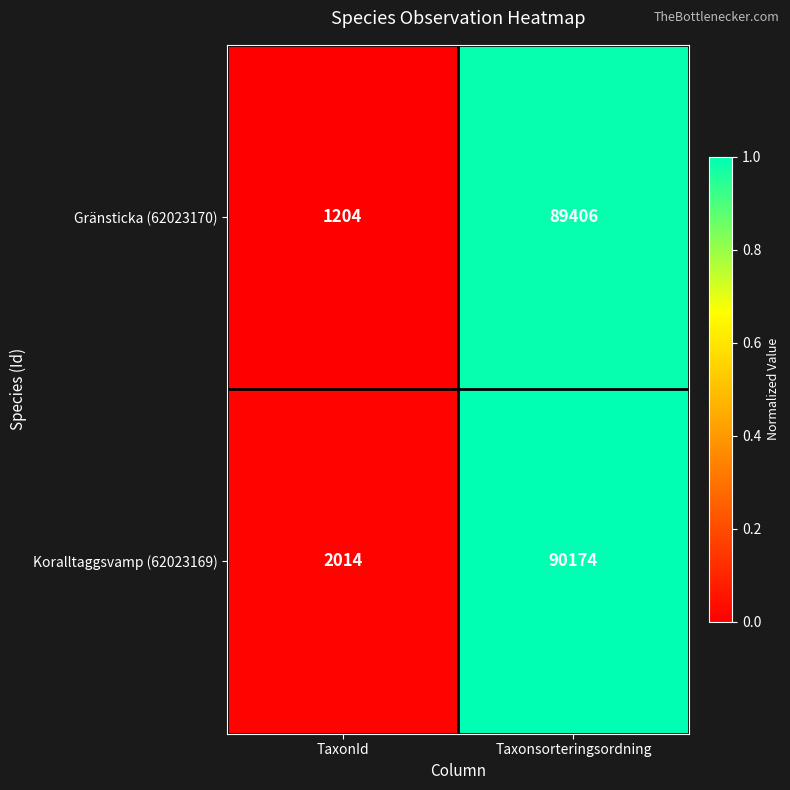

At which category is the sum across all series the highest?

Taxonsorteringsordning